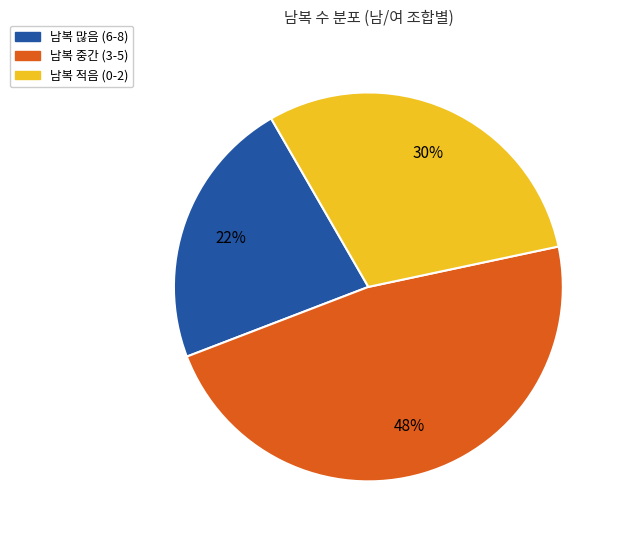

Is there any slice that represents more than half of the pie?

No